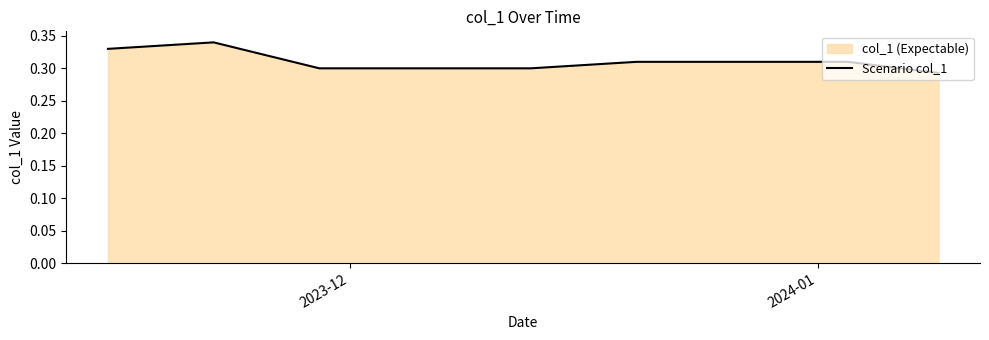

How many distinct data groups are displayed?

1